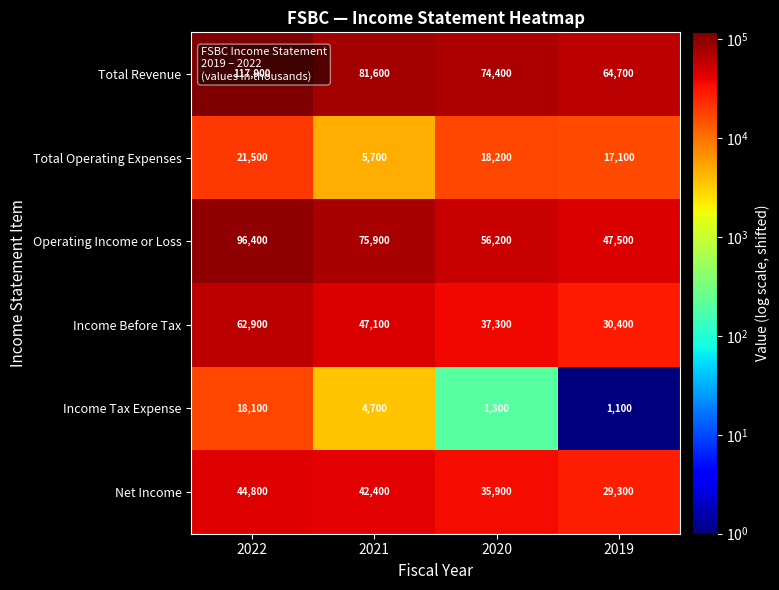

Between 2020 and 2019, which series saw the biggest shift?

Total Revenue